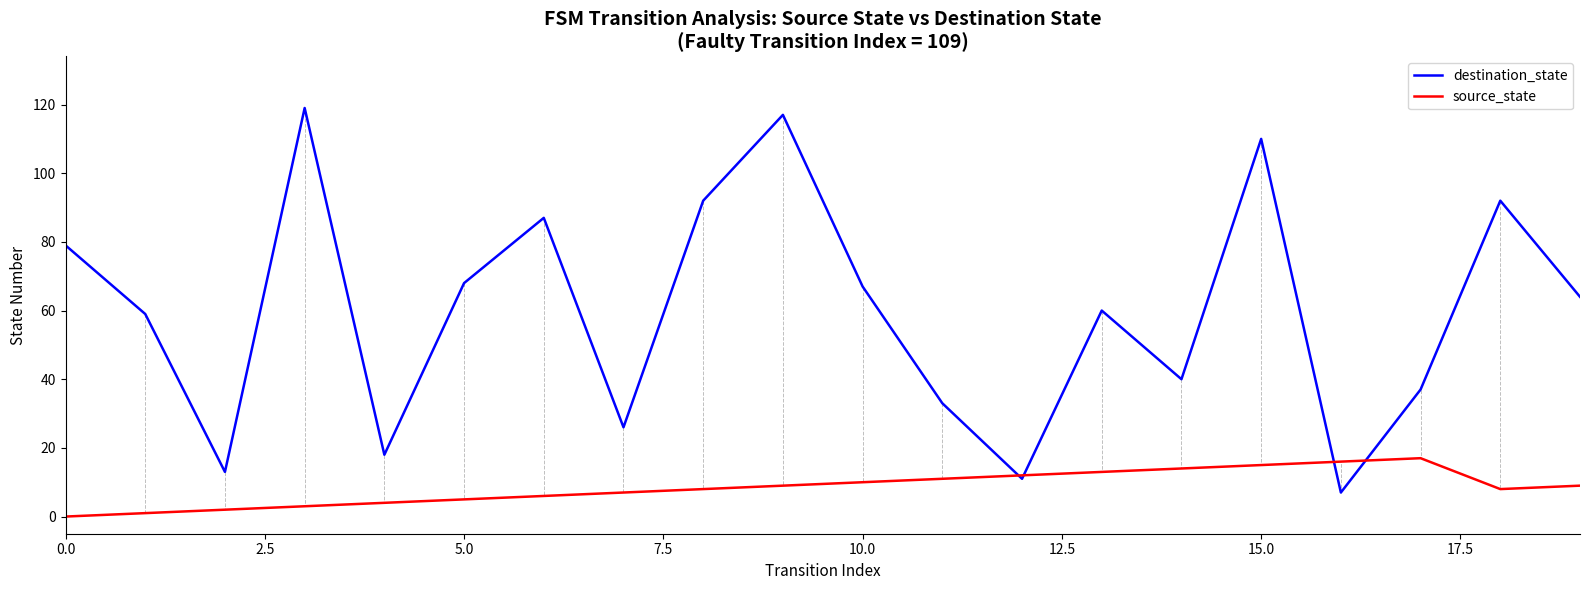

What is the highest value of the destination_state series?

119